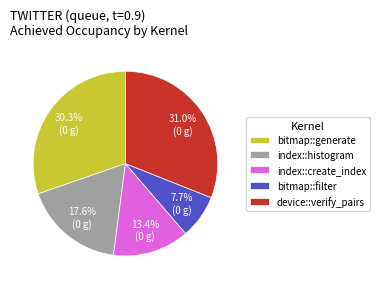

Is it true that index::histogram is 1% of the pie?

False